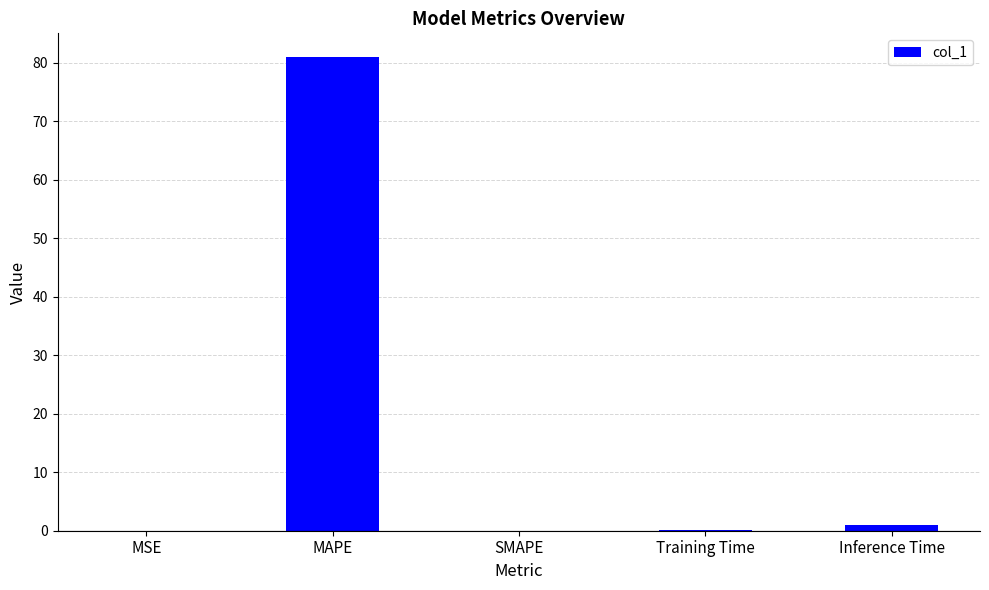

How many series are shown in this chart?

1